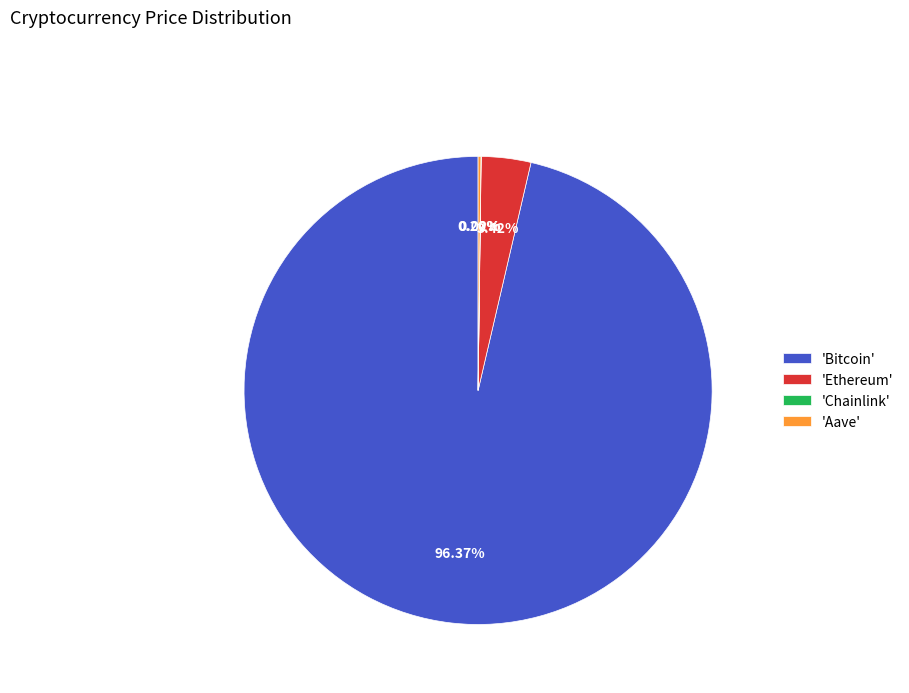

What is the largest slice in the pie chart?

'Bitcoin'